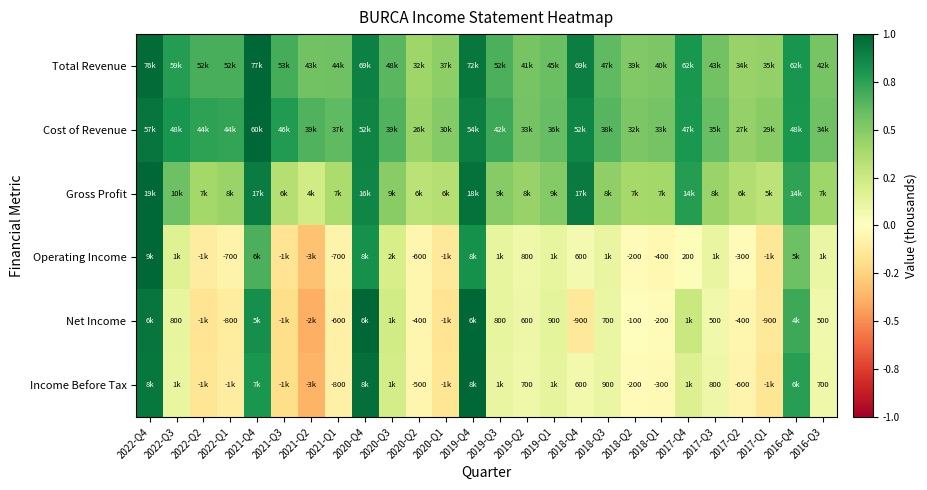

The Income Before Tax series shows 0.2 at 2022-Q3. True or false?

False